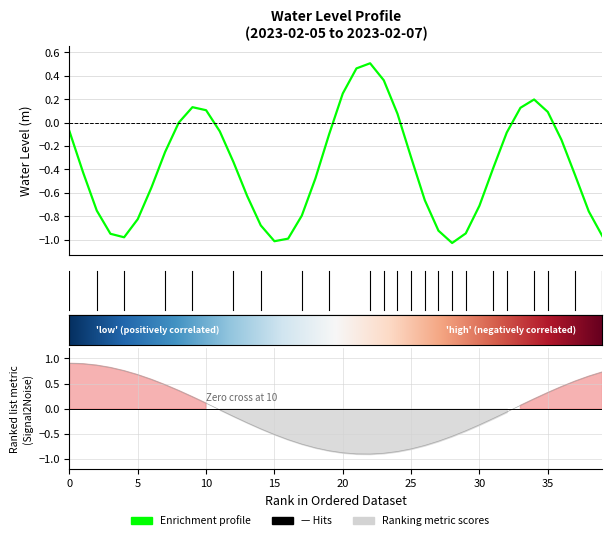

What is the sum of all values?

-15.1